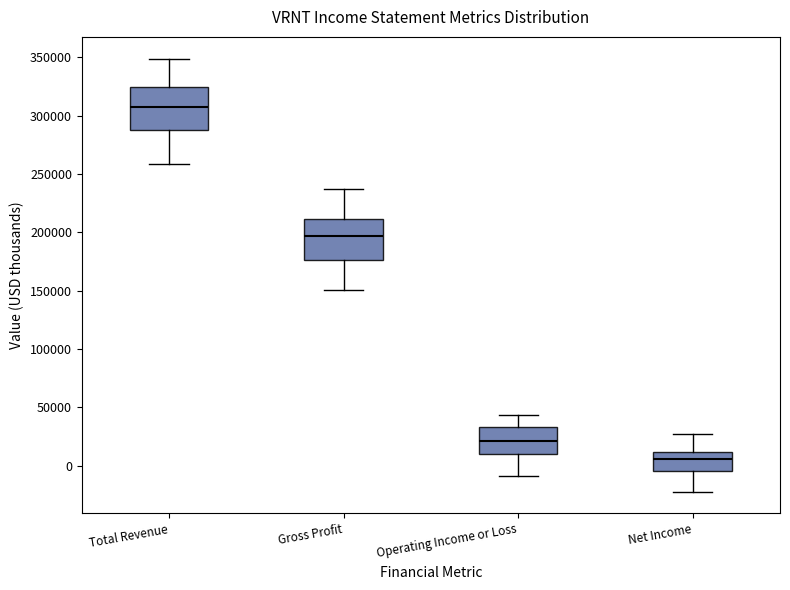

Reading left to right, transcribe this box plot: for each box, give where its median line is, the range the box spans, and where its two whiskers end, as read against the y-axis. The values are not printed on the chart, so give them approximately, as read against the axis.

Total Revenue: median 310000, box 290000 to 325000, whiskers 260000 to 350000
Gross Profit: median 195000, box 175000 to 210000, whiskers 150000 to 235000
Operating Income or Loss: median 20000, box 10000 to 35000, whiskers -10000 to 45000
Net Income: median 5000, box -5000 to 10000, whiskers -20000 to 25000